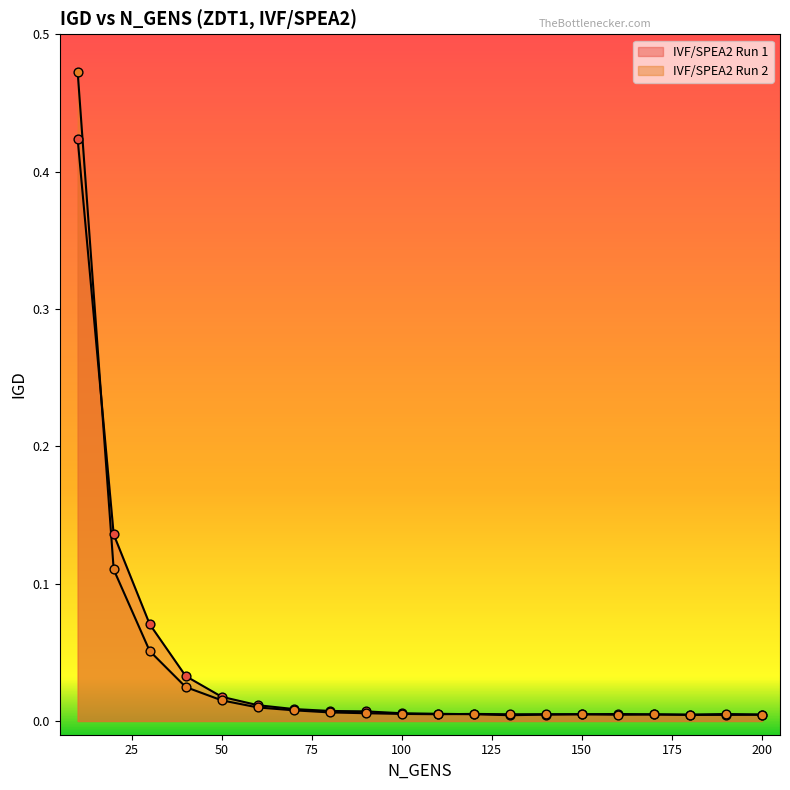

Which series has the largest Y range (max minus min)?

IVF/SPEA2 Run 2